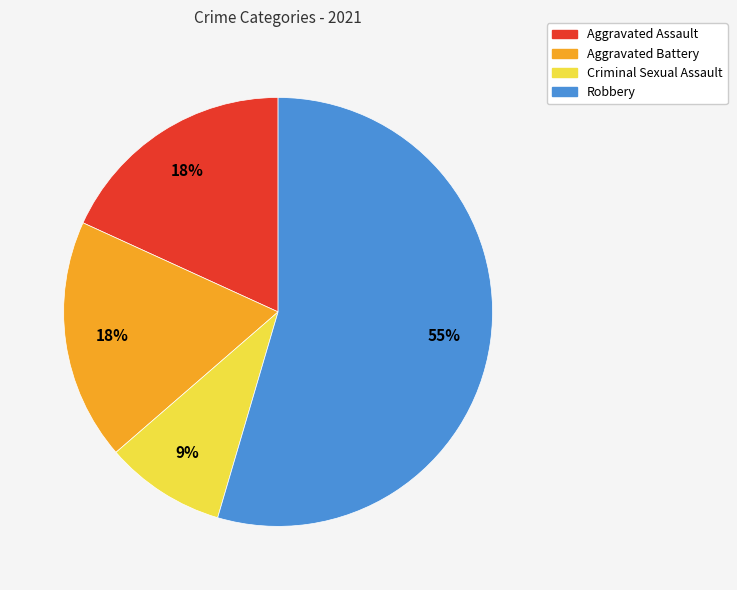

To the nearest percent, what is the average slice percentage?

25%